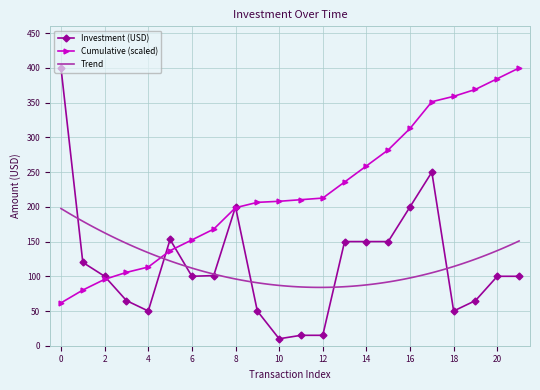

What is the lowest value of the Investment (USD) series?

10.0